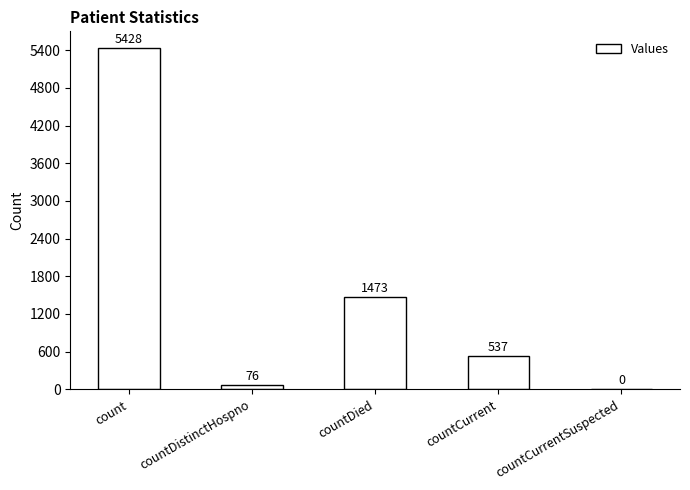

The chart shows a value of 537 at countCurrent. True or false?

True